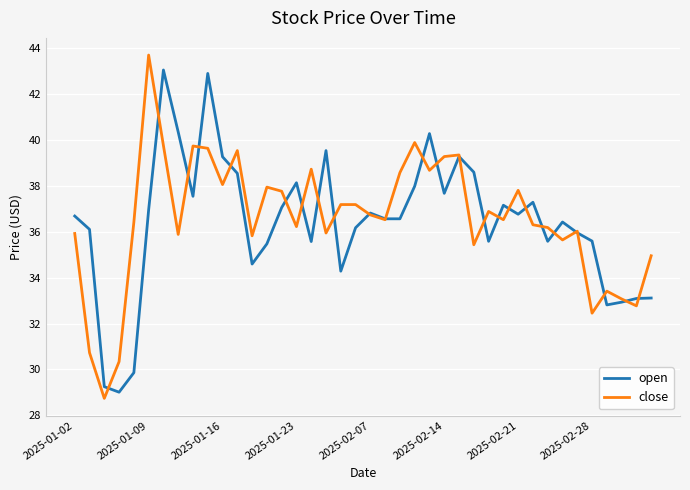

What is the lowest value of the close series?

28.7